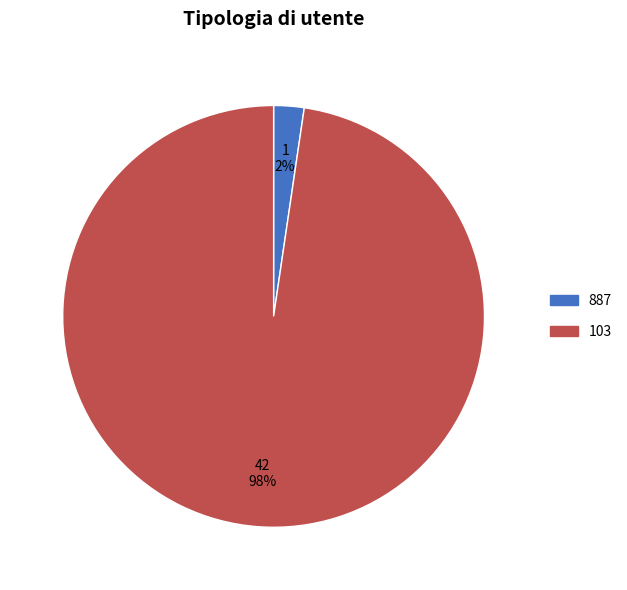

Combined, do 887 and 103 account for over 50%?

Yes